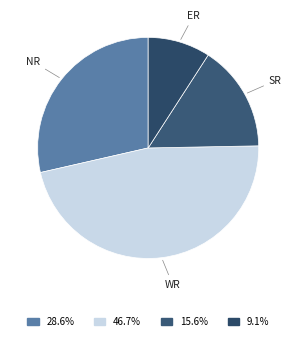

Count the number of slices in the pie.

4